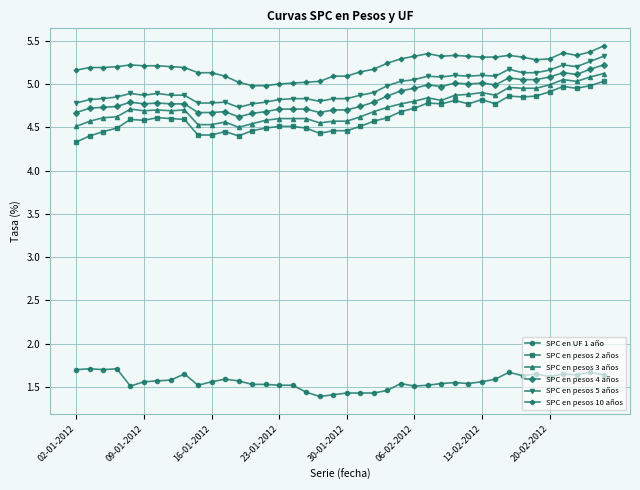

True or false: SPC en pesos 2 años and SPC en pesos 4 años cross at least once.

False